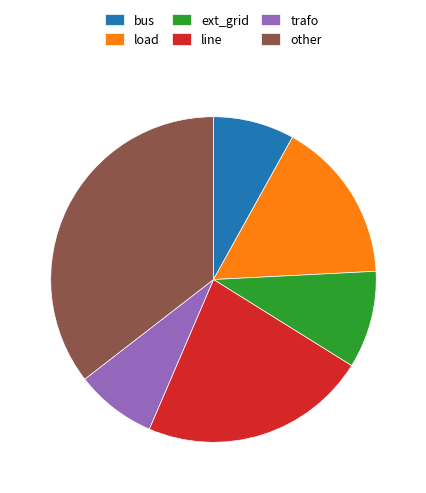

Is it true that other is 35% of the pie?

True